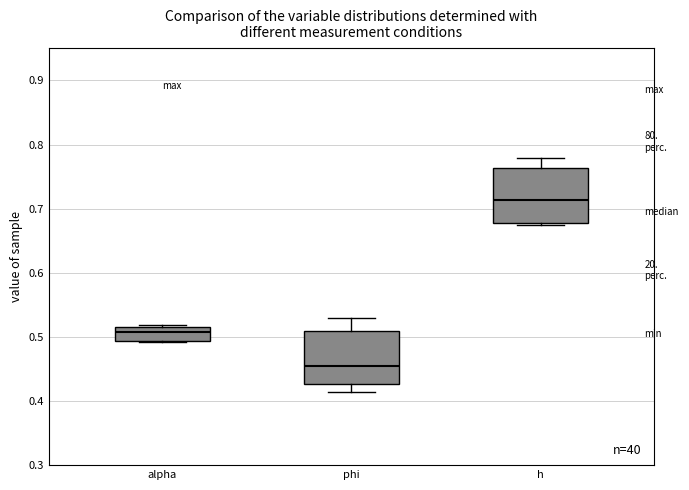

Which box has the highest median line?

h